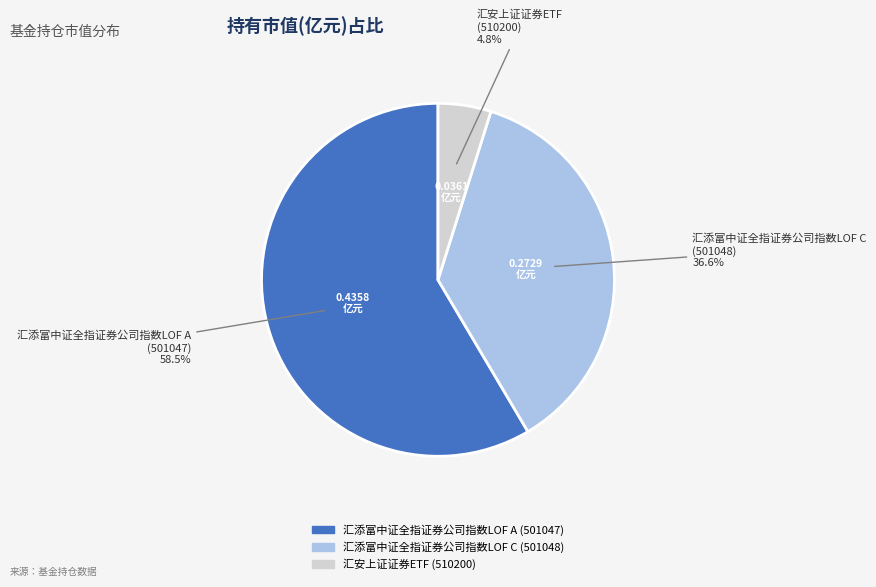

What percentage is the 汇添富中证全指证券公司指数LOF C slice, to the nearest percent?

37%